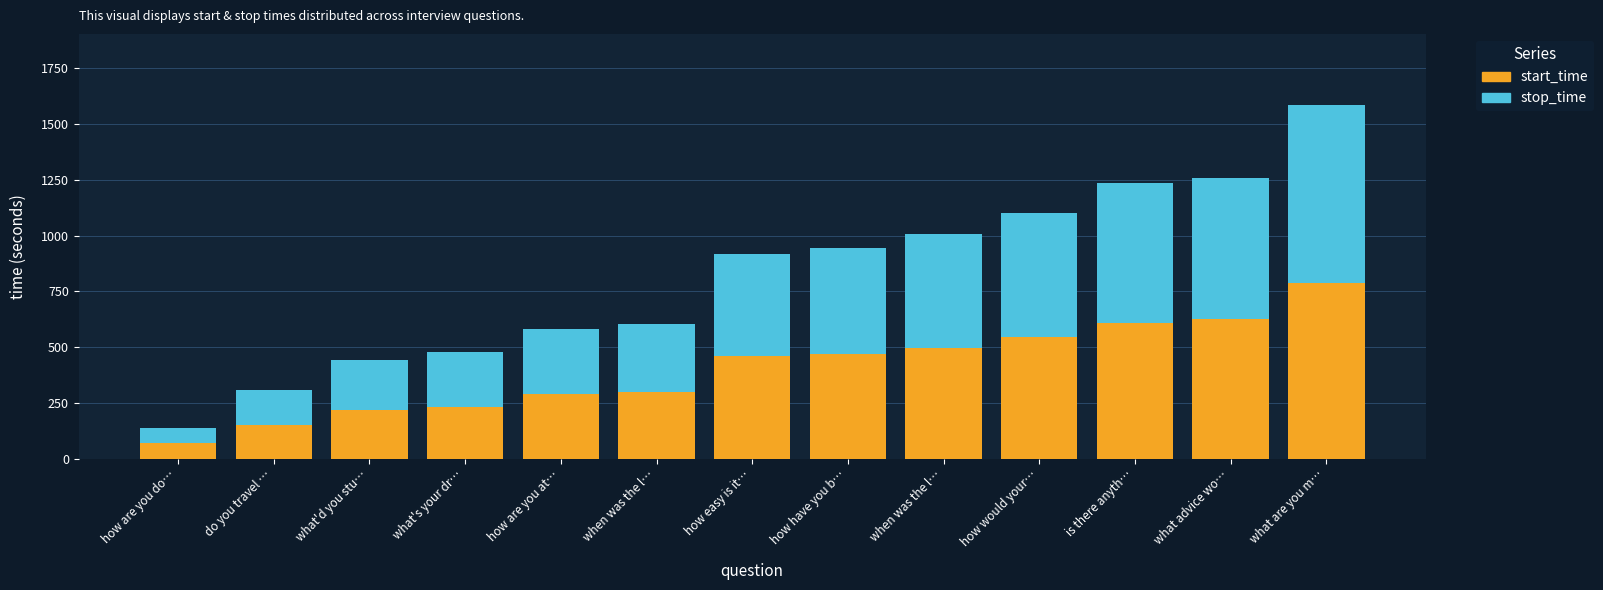

How many bars are there in total?

13